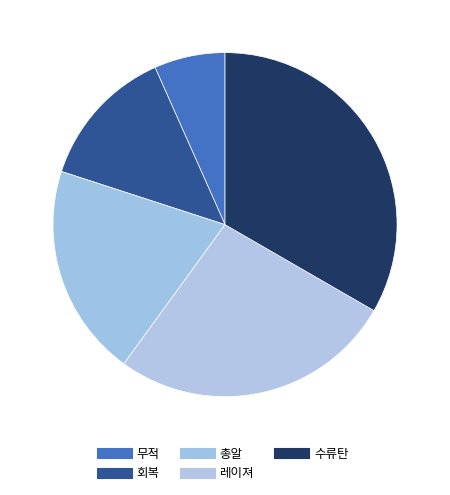

True or false: 총알 accounts for 20% of the total.

True